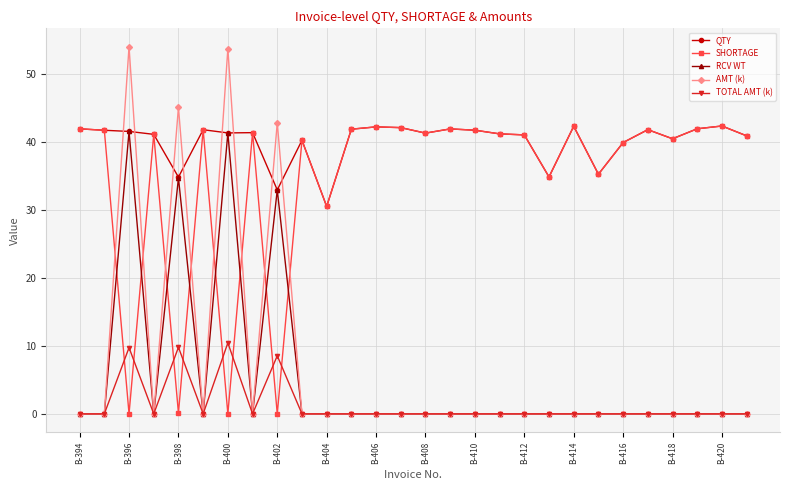

Which series has the largest range (max minus min)?

AMT (k)